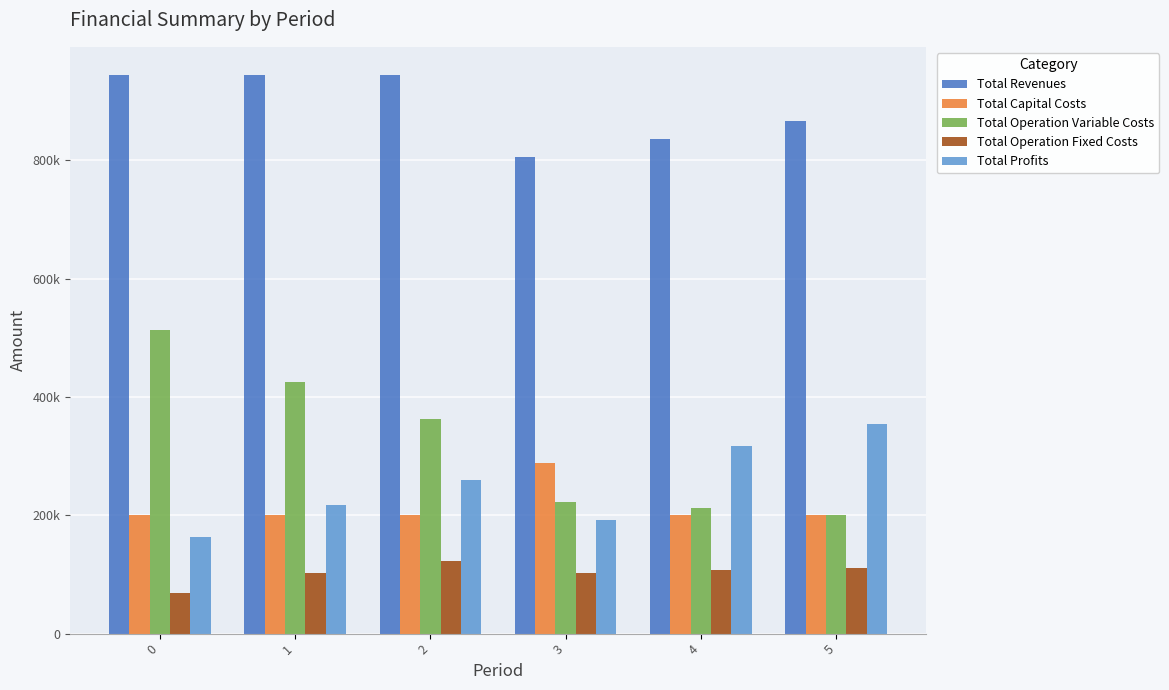

Are the bars horizontal?

No